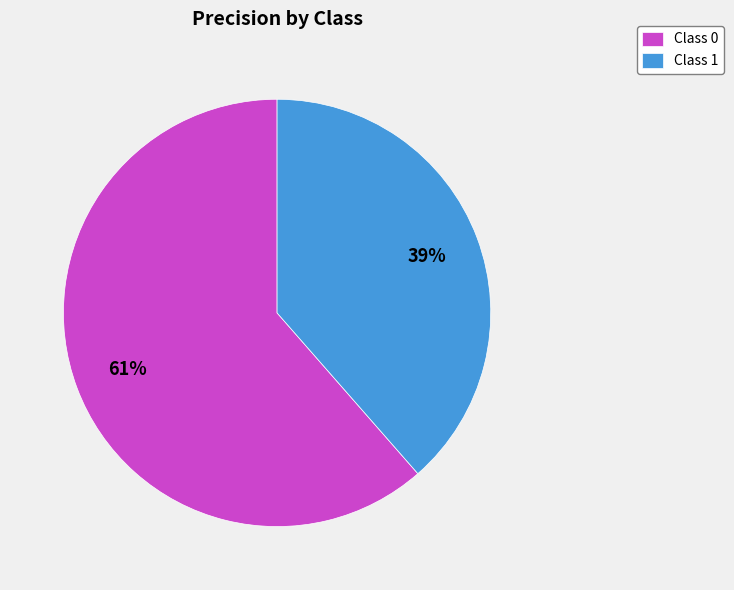

Combined, do Class 0 and Class 1 account for over 50%?

Yes